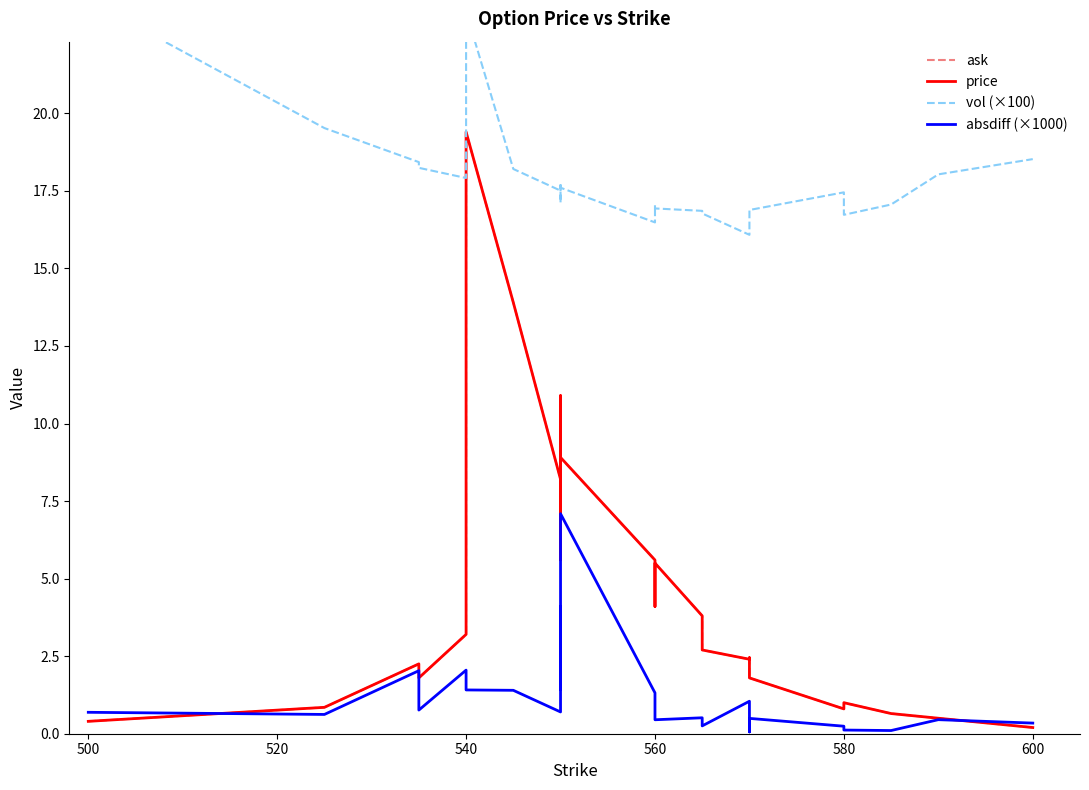

Reading left to right, list all the values displayed in this chart.

ask: 0.4	0.8	2.2	1.8	3.2	19.4	13.9	8.2	10.6	5.6	6.3	10.9	8.9	5.6	4.1	5.5	3.8	2.7	2.4	2.5	1.8	0.8	1.0	0.7	0.5	0.2
price: 0.4	0.9	2.3	1.8	3.2	19.4	13.9	8.2	10.6	5.6	6.3	10.9	8.9	5.6	4.1	5.5	3.8	2.7	2.4	2.5	1.8	0.8	1.0	0.7	0.5	0.2
vol (×100): 23.6	19.5	18.4	18.2	17.9	23.3	18.2	17.5	17.7	17.4	17.2	17.1	17.6	16.5	17.0	16.9	16.9	16.8	16.1	16.6	16.9	17.5	16.7	17.1	18.0	18.5
absdiff (×1000): 0.7	0.6	2.0	0.8	2.1	1.4	1.4	0.7	0.9	1.9	4.1	1.4	7.1	1.3	1.2	0.5	0.5	0.3	1.0	0.1	0.5	0.2	0.1	0.1	0.5	0.3